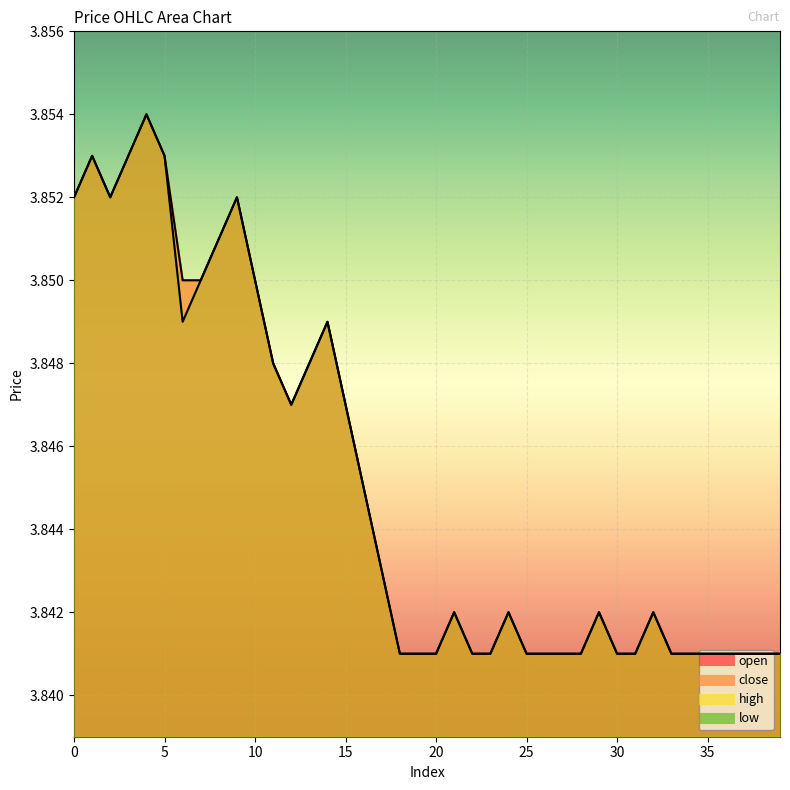

At which category is the sum across all series the highest?

4